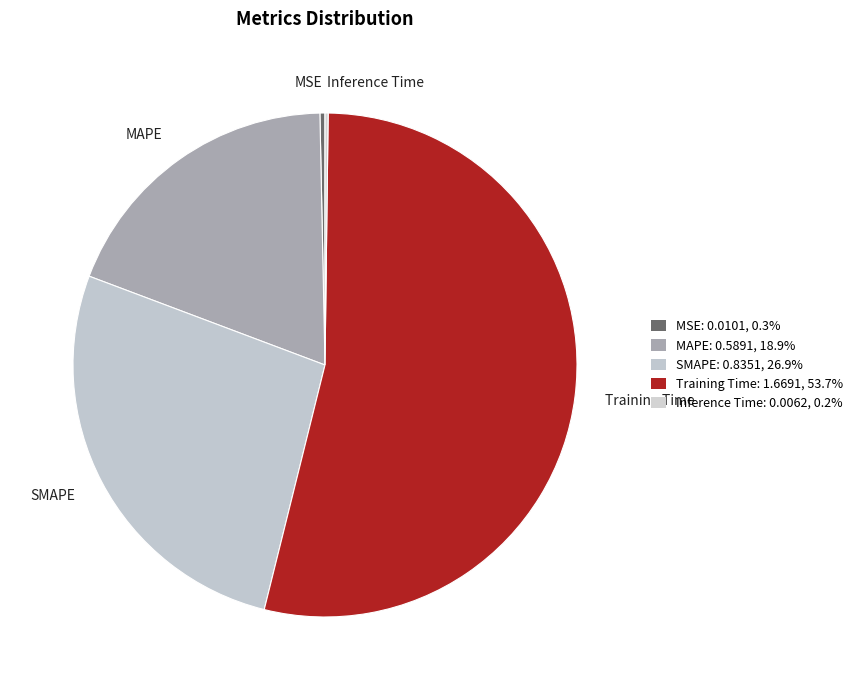

Which has a higher value, Training Time or SMAPE?

Training Time